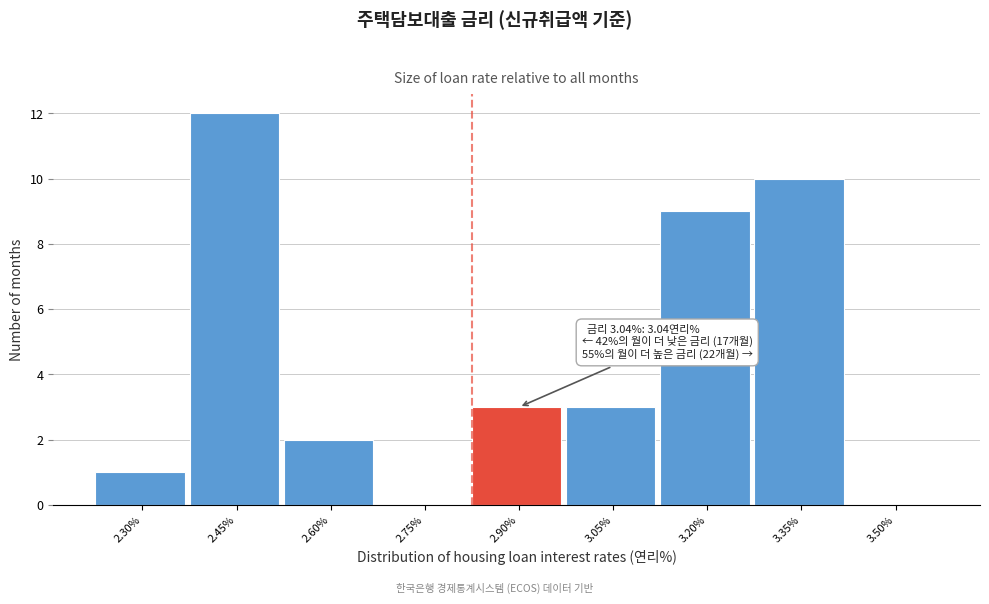

Reading left to right, transcribe all the data shown in this chart.

2.30%=1	2.45%=12	2.60%=2	2.75%=0	2.90%=3	3.05%=3	3.20%=9	3.35%=10	3.50%=0